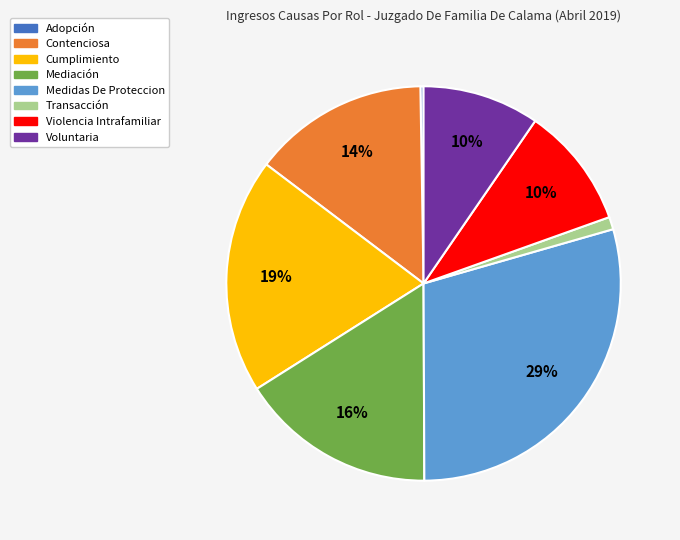

Is the sum of Mediación and Transacción greater than half?

No